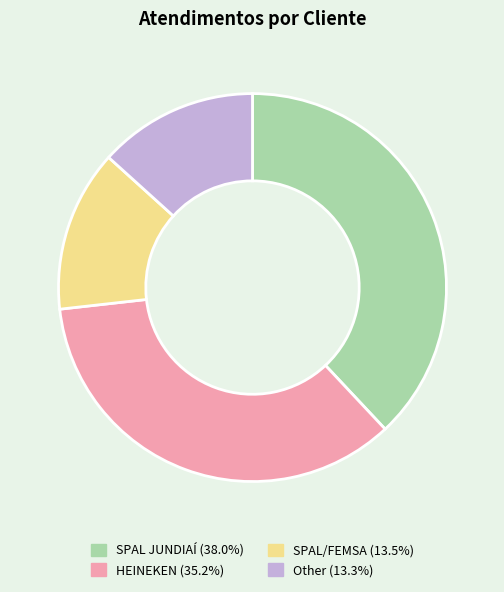

Does any single category account for the majority?

No